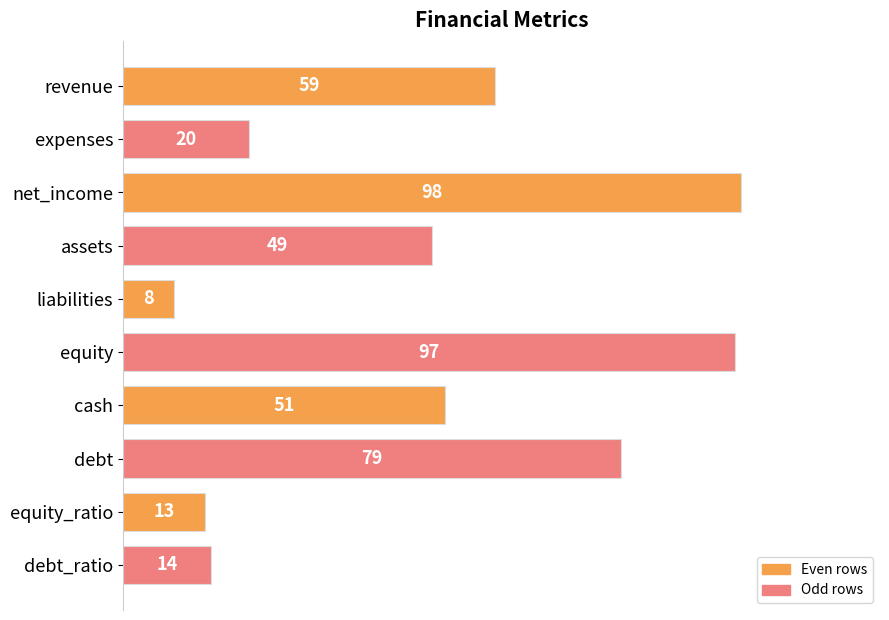

Reading top to bottom, list all the values displayed in this chart.

59	20	98	49	8	97	51	79	13	14